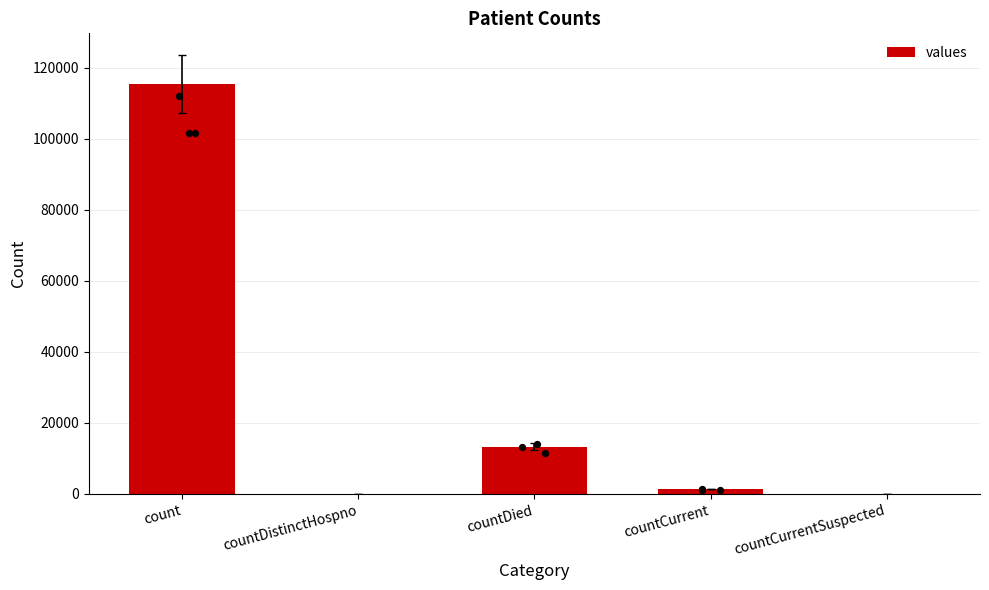

What is the change in value from count to countDistinctHospno?

-115379